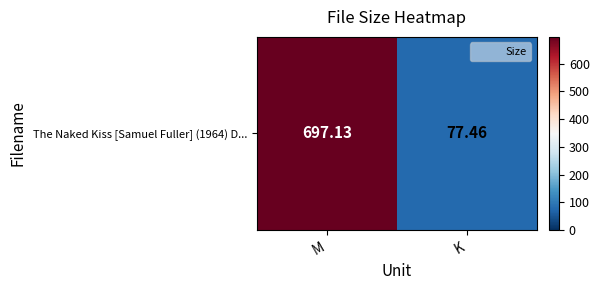

Read the value at M.

697.1